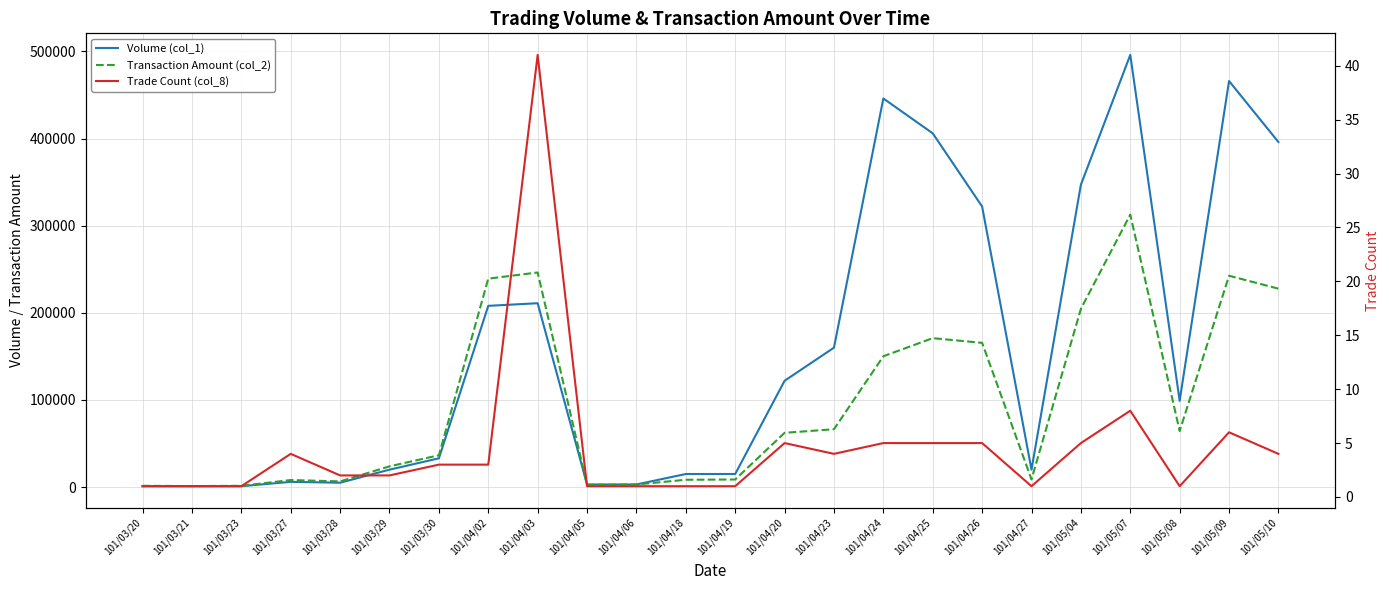

What is the label of the 3rd point from the left?

101/03/23